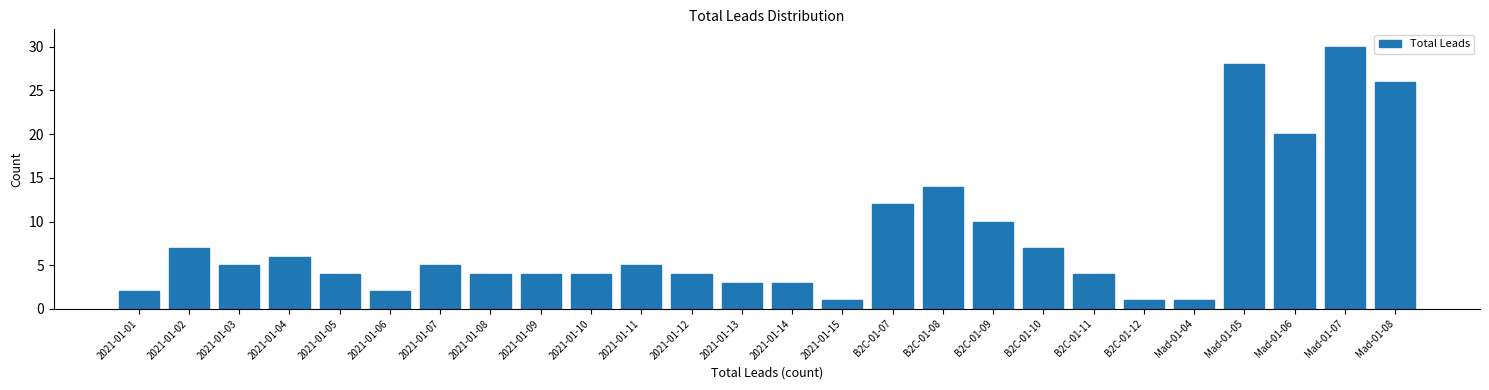

Reading left to right, list all the values displayed in this chart.

2021-01-01=2	2021-01-02=7	2021-01-03=5	2021-01-04=6	2021-01-05=4	2021-01-06=2	2021-01-07=5	2021-01-08=4	2021-01-09=4	2021-01-10=4	2021-01-11=5	2021-01-12=4	2021-01-13=3	2021-01-14=3	2021-01-15=1	B2C-01-07=12	B2C-01-08=14	B2C-01-09=10	B2C-01-10=7	B2C-01-11=4	B2C-01-12=1	Mad-01-04=1	Mad-01-05=28	Mad-01-06=20	Mad-01-07=30	Mad-01-08=26